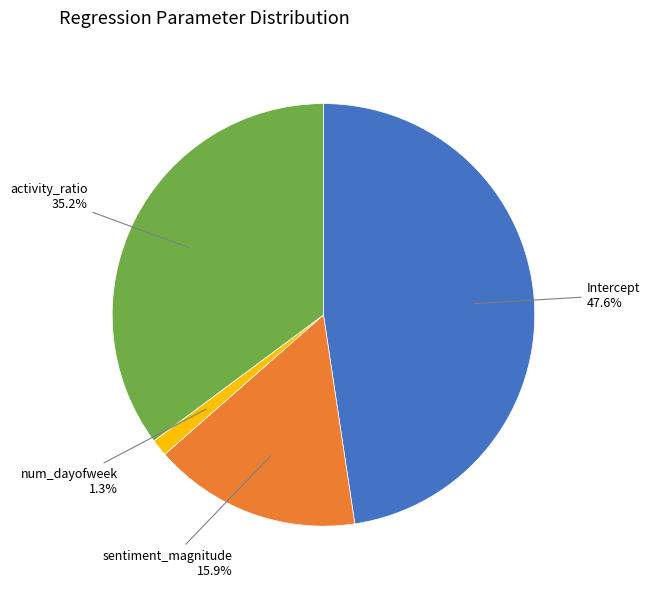

Is there any slice that represents more than half of the pie?

No